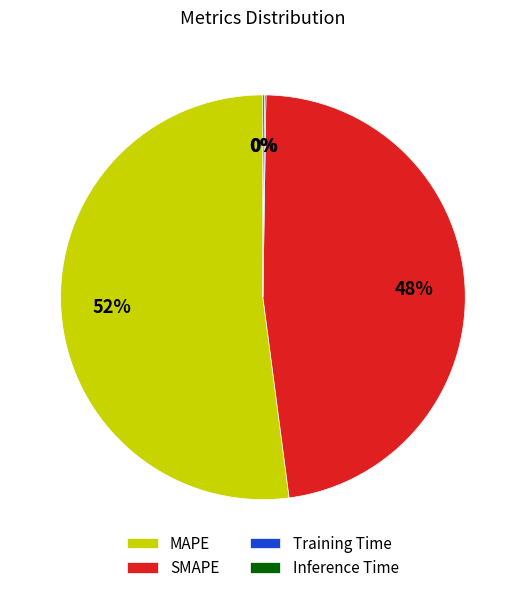

To the nearest percent, what is the difference between the MAPE and SMAPE slice percentages?

4%